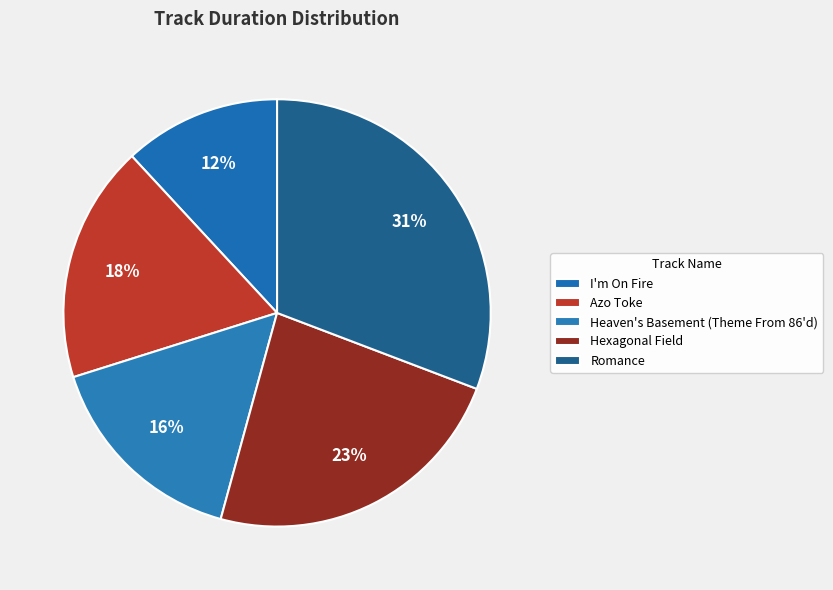

How many slices are in this pie chart?

5